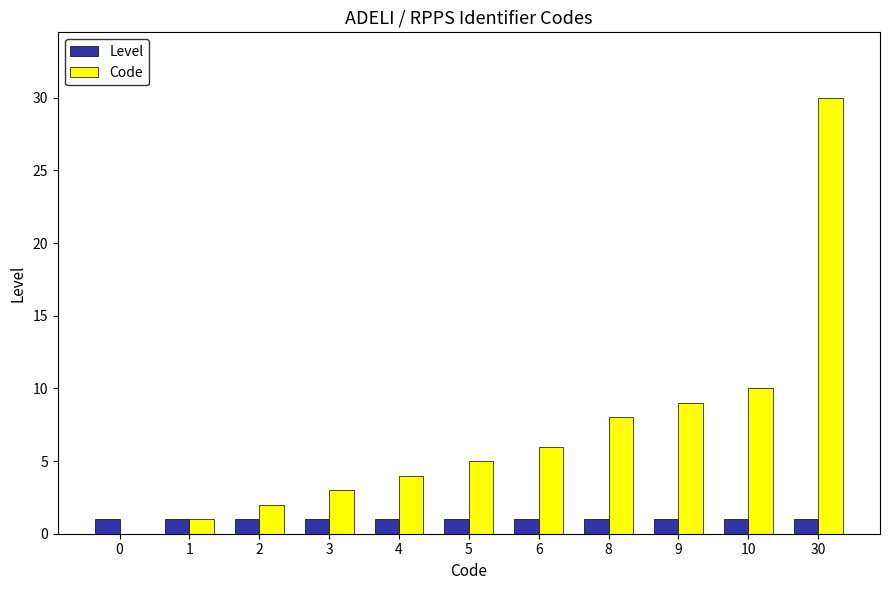

What is the total value across all series at 2?

3